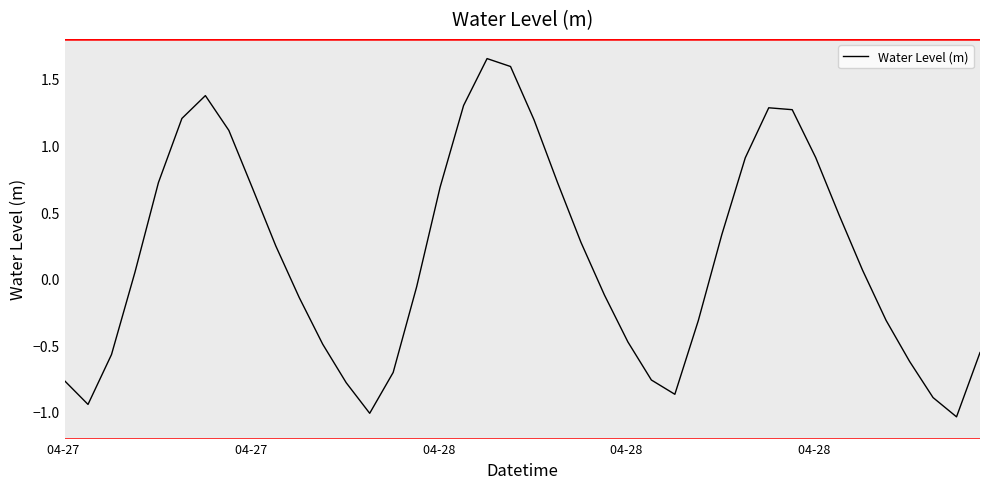

How many values exceed 0?

21